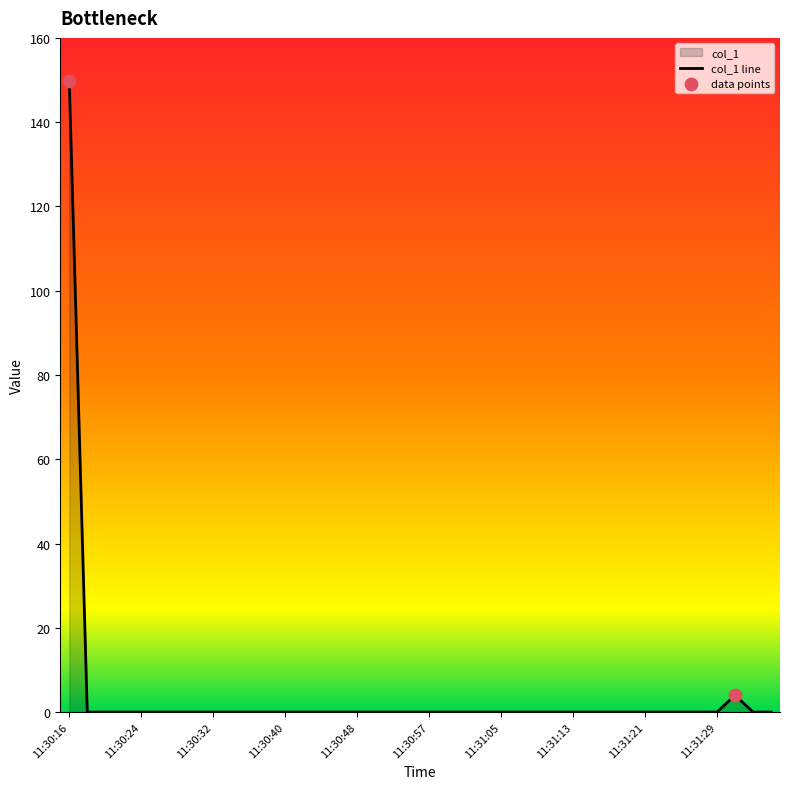

Between 11:31:15 and 11:31:29, which is larger?

11:31:15